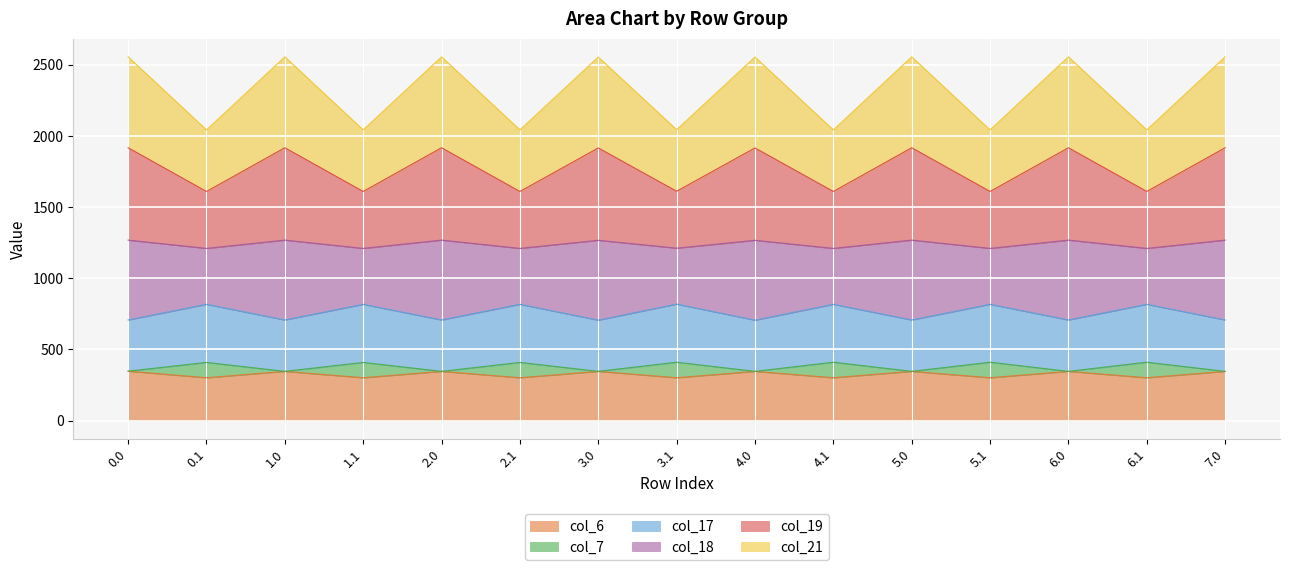

What is the total value across all series at 3.1?

2044.0